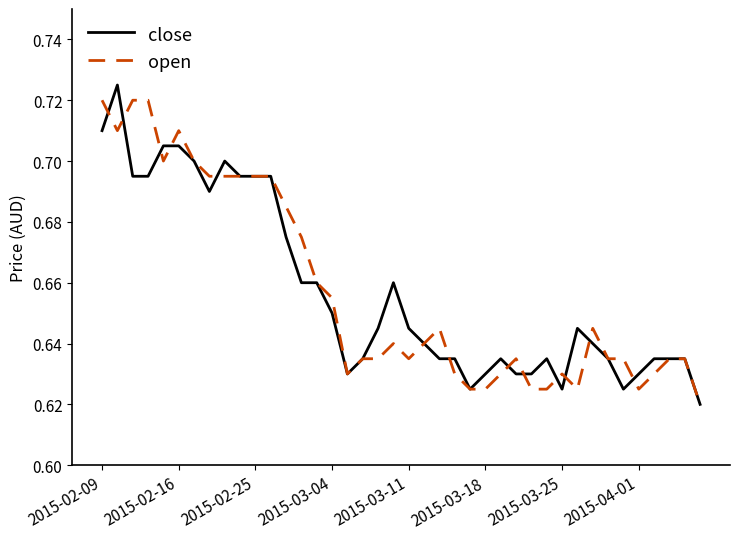

Reading left to right, what are all the values shown in this chart?

close: 0.7	0.7	0.7	0.7	0.7	0.7	0.7	0.7	0.7	0.7	0.7	0.7	0.7	0.7	0.7	0.7	0.6	0.6	0.6	0.7	0.6	0.6	0.6	0.6	0.6	0.6	0.6	0.6	0.6	0.6	0.6	0.6	0.6	0.6	0.6	0.6	0.6	0.6	0.6	0.6
open: 0.7	0.7	0.7	0.7	0.7	0.7	0.7	0.7	0.7	0.7	0.7	0.7	0.7	0.7	0.7	0.7	0.6	0.6	0.6	0.6	0.6	0.6	0.6	0.6	0.6	0.6	0.6	0.6	0.6	0.6	0.6	0.6	0.6	0.6	0.6	0.6	0.6	0.6	0.6	0.6